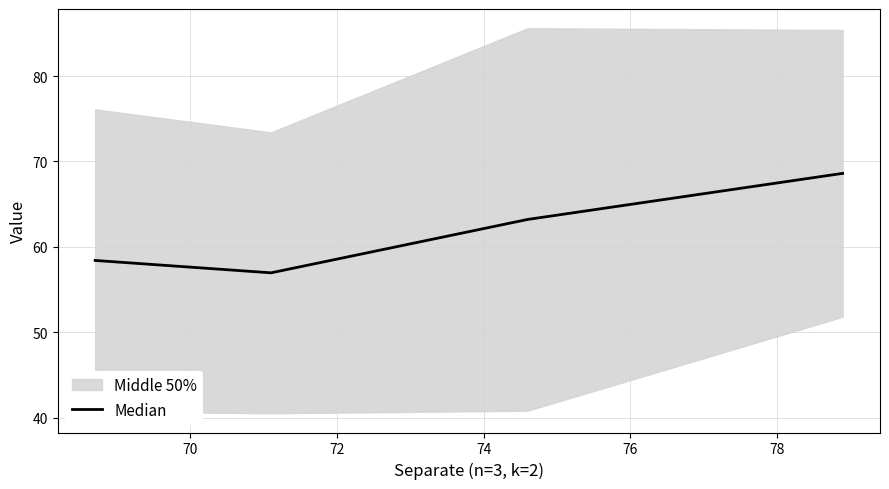

True or false: Median has more than 2 interior local peaks.

False